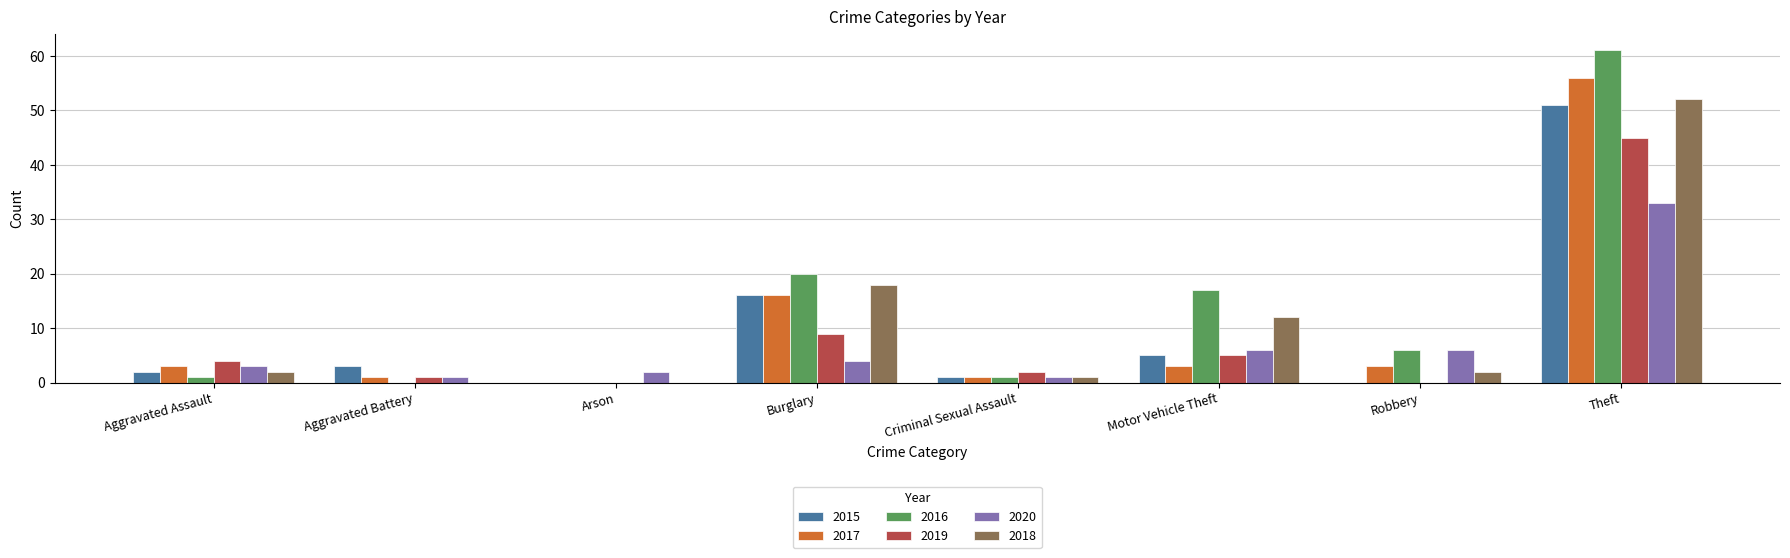

At which label is 2019 closest to 22?

Burglary